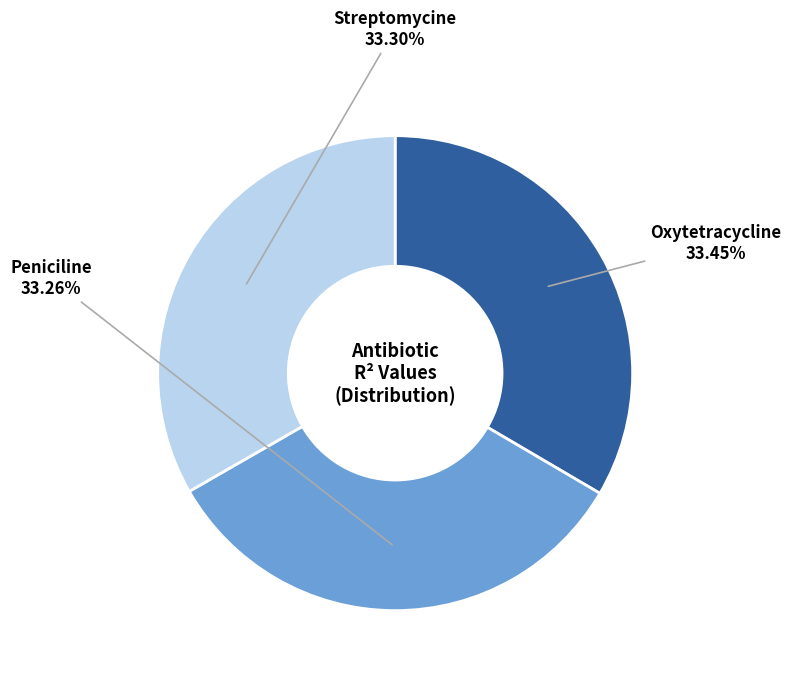

Is there any slice that represents more than half of the pie?

No